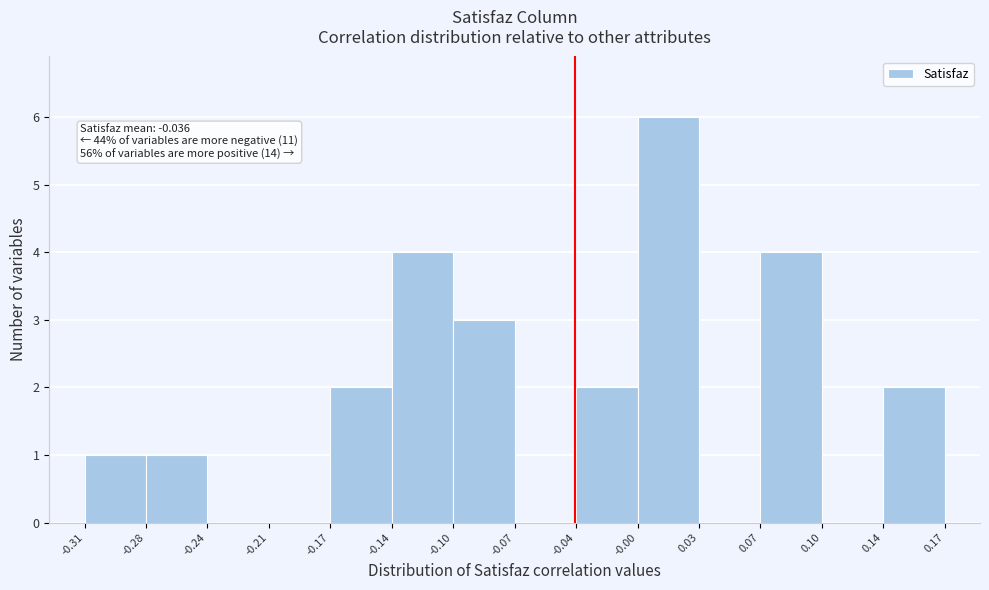

Over which range of the x-axis is the bar tallest?

-0.00 to 0.03